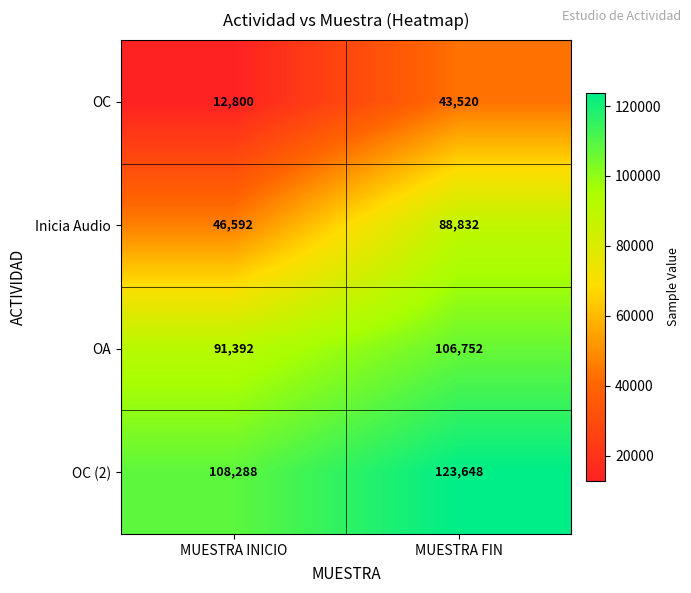

At MUESTRA INICIO, list the series in order from largest to smallest.

OC (2), OA, Inicia Audio, OC